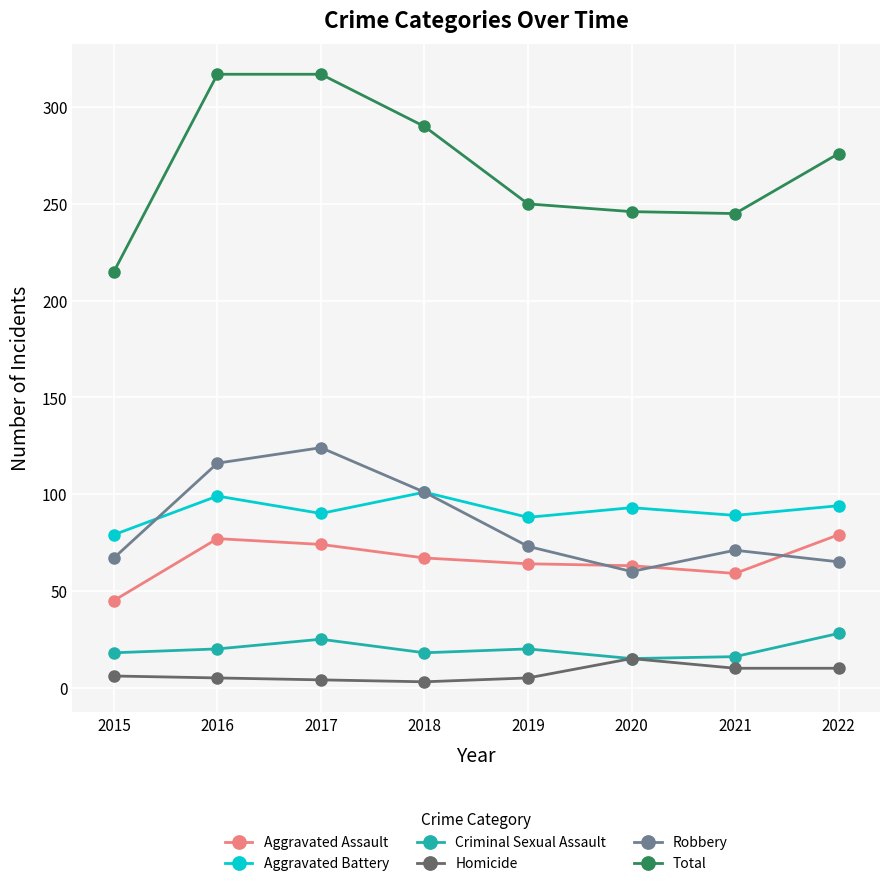

Which series has the widest spread of values?

Total